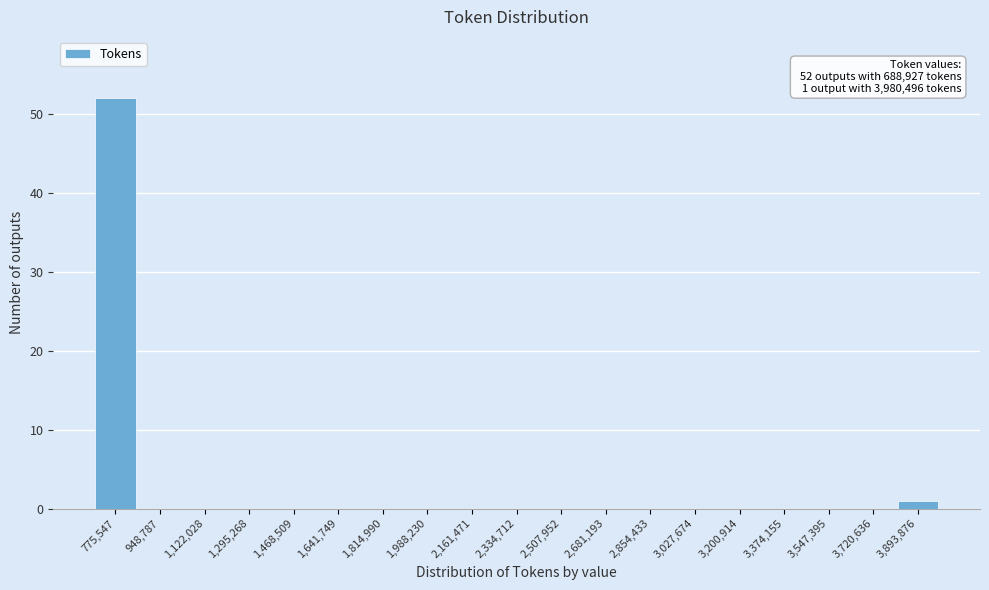

Over which range of the x-axis is the bar tallest?

680000 to 860000